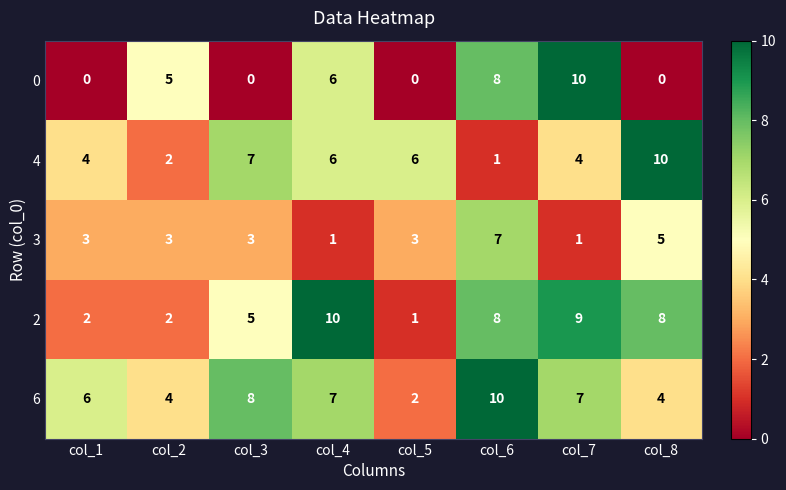

What is the difference between the second highest and second lowest values in the 4 series?

5